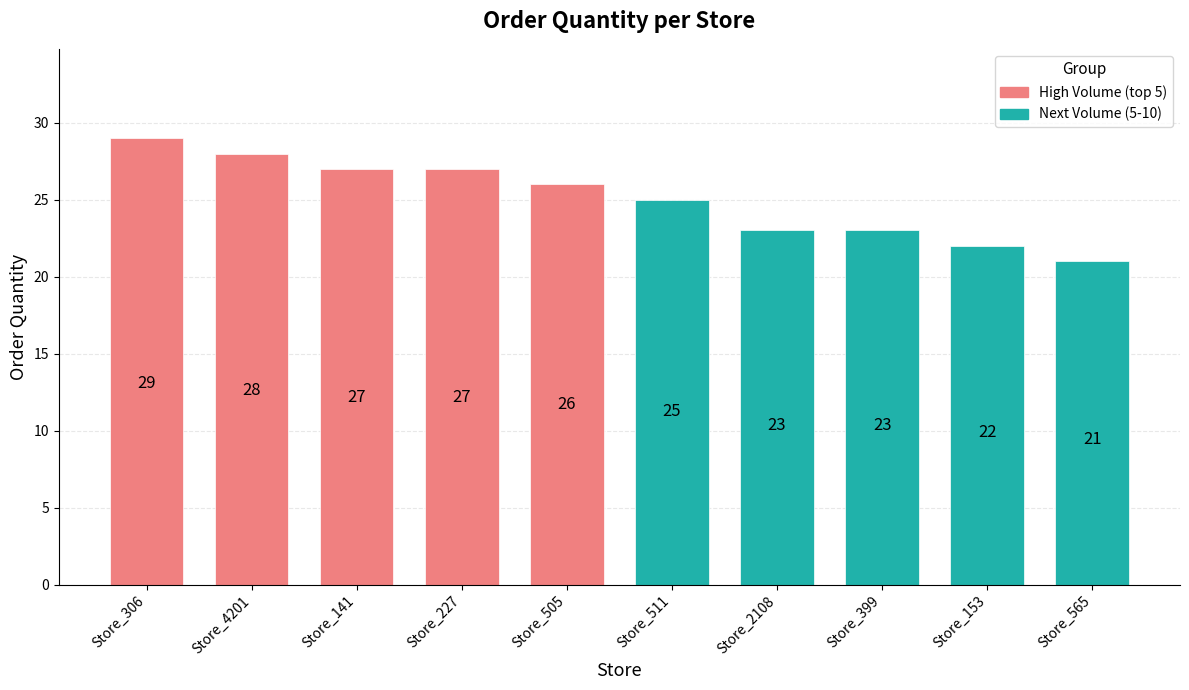

What is the sum of all Next Volume (5-10) values?

114